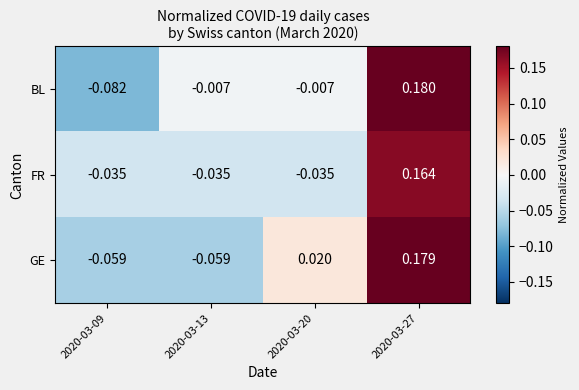

Is the value of FR at 2020-03-09 greater than the value of BL at 2020-03-09?

Yes